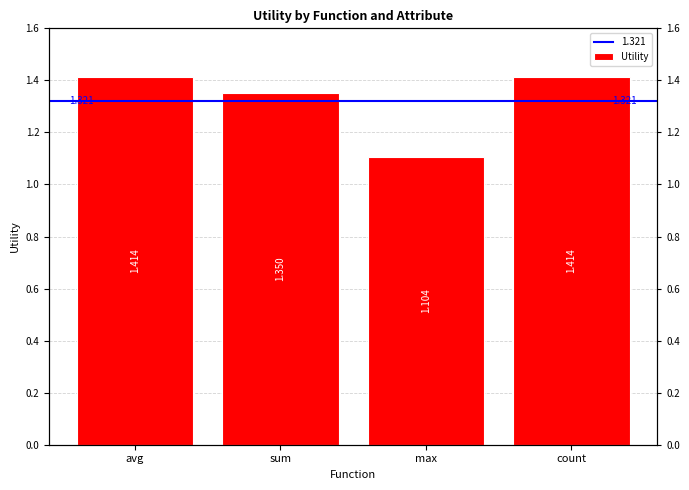

Rank the categories by value from highest to lowest.

avg, count, sum, max